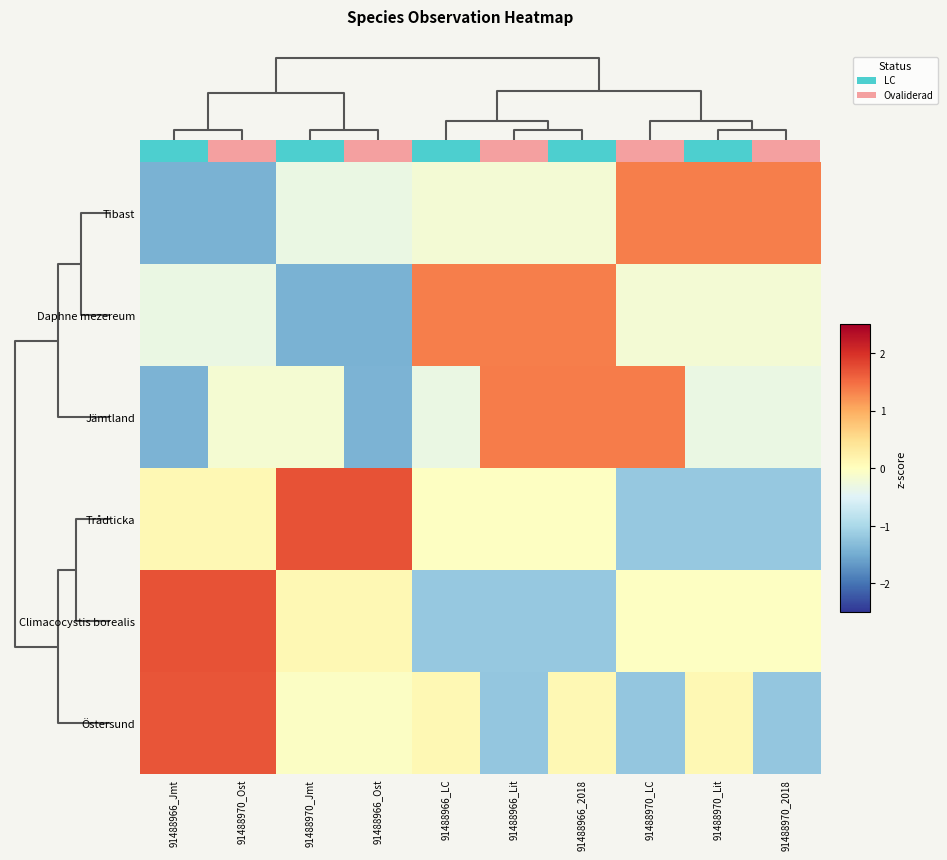

True or false: Jämtland has a value of -2.2 at 91488966_Ost.

False